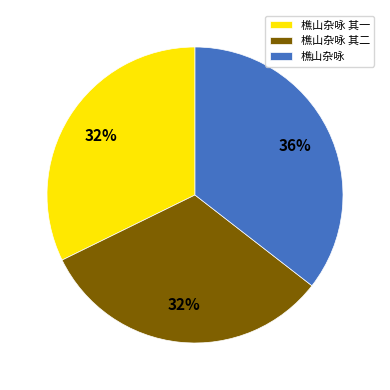

Do 樵山杂咏 and 樵山杂咏 其一 together represent more than half of the pie?

Yes